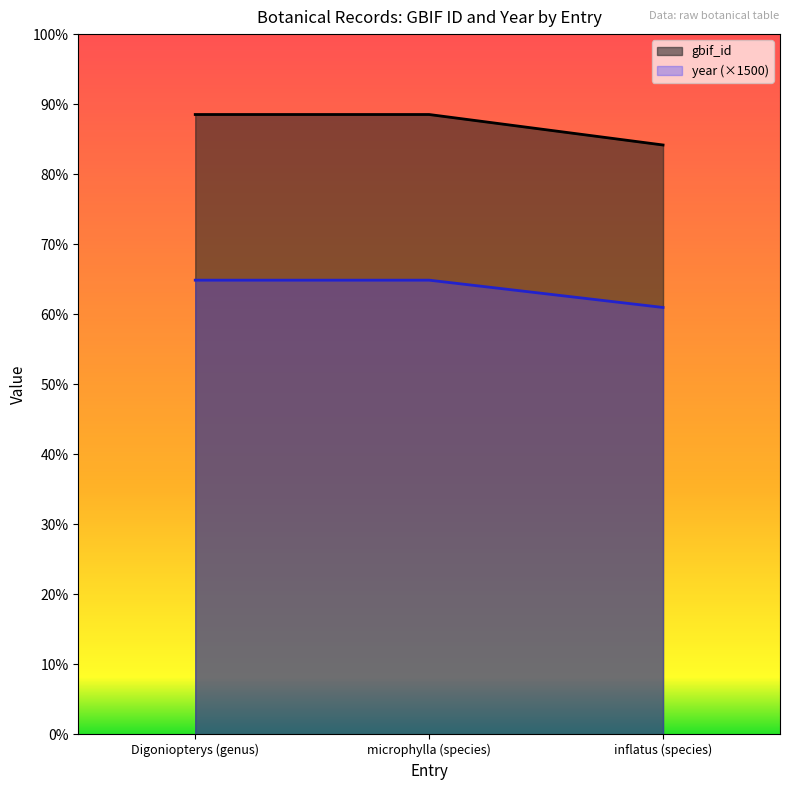

What is the label of the 1st point from the right?

inflatus (species)